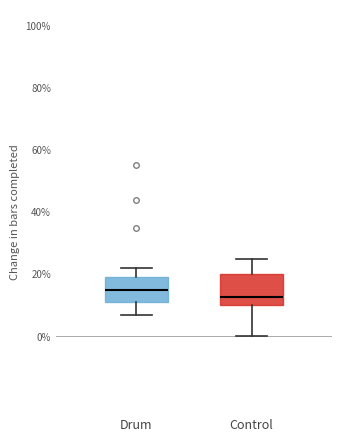

Where does the upper whisker of the box for Drum end on the y-axis? The values are not printed on the chart, so give them approximately, as read against the axis.

22